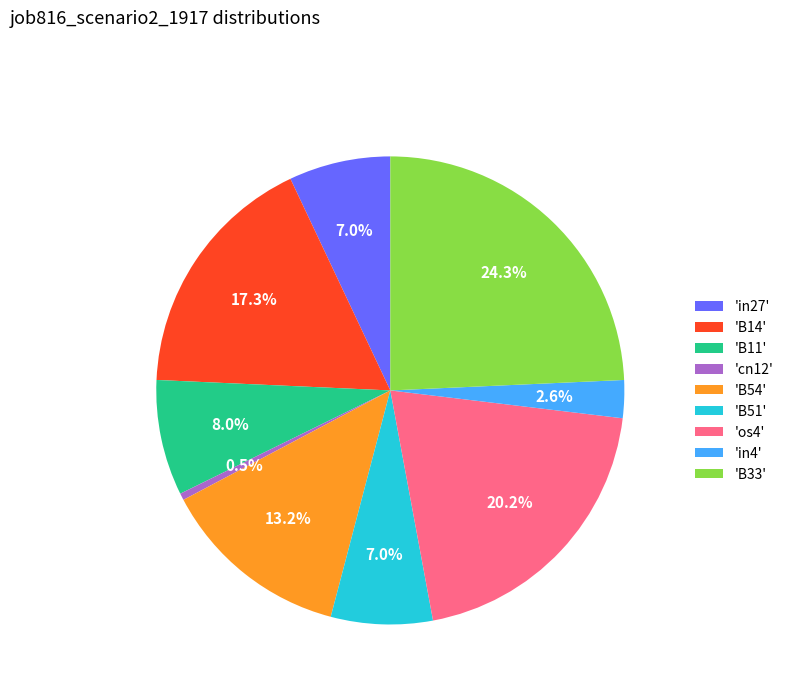

Which category has the smallest portion of the pie?

'cn12'